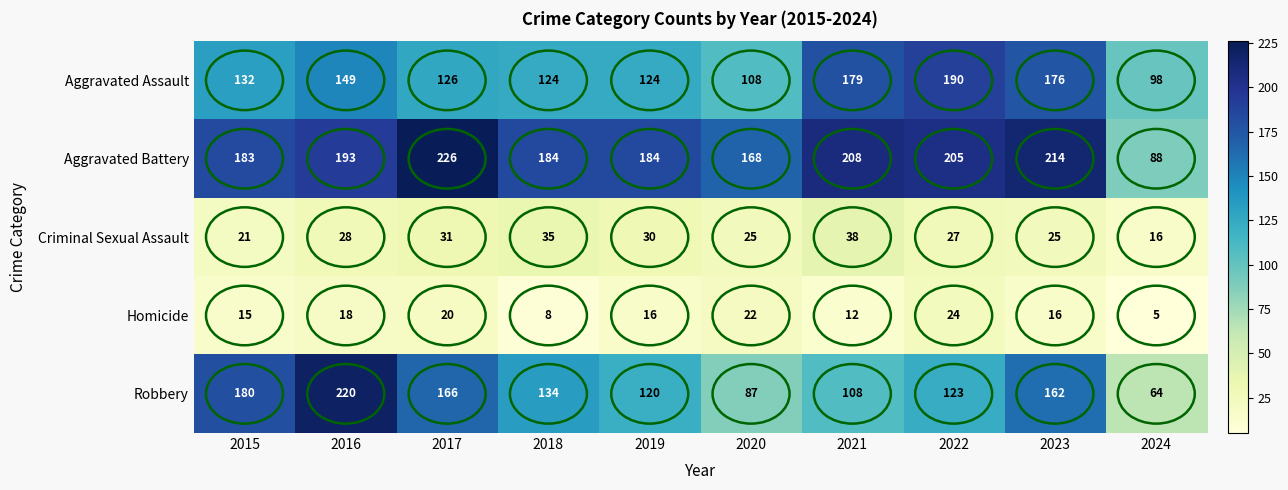

The Homicide series shows 15 at 2015. True or false?

True